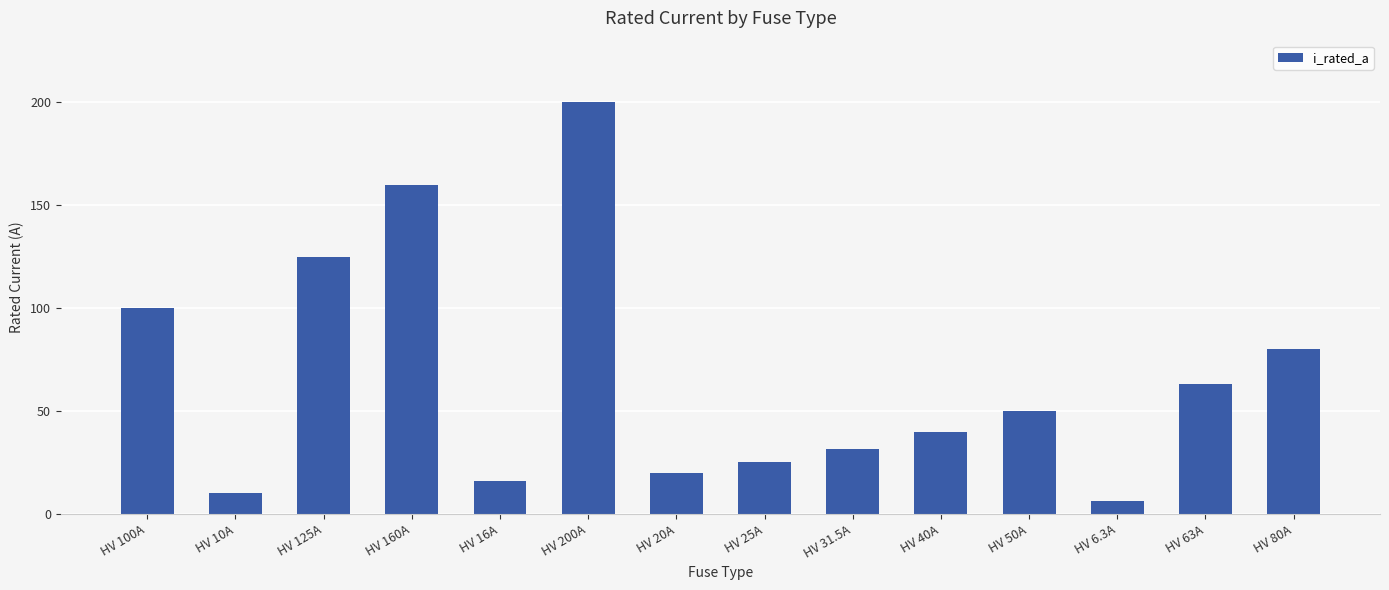

What is the difference between the values at HV 6.3A and HV 125A?

118.7